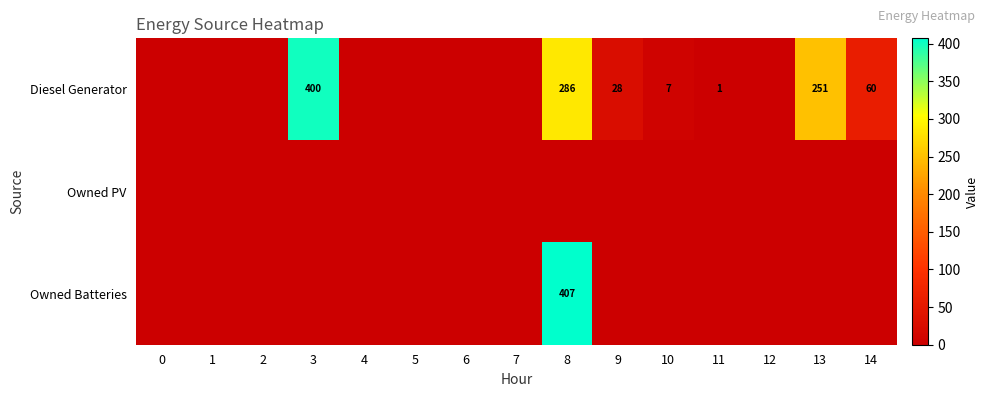

True or false: row_2 has a value of 0 at 10.

True